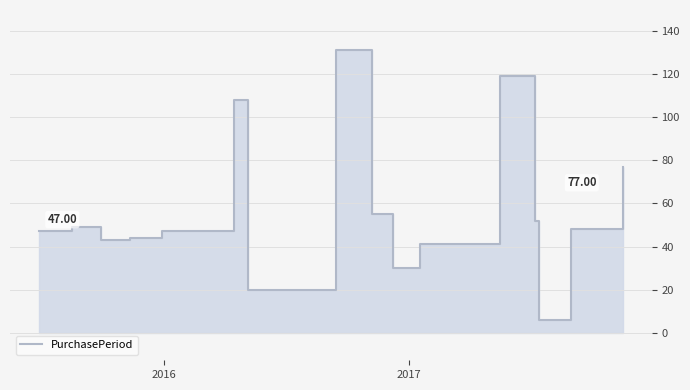

What is the average value?

57